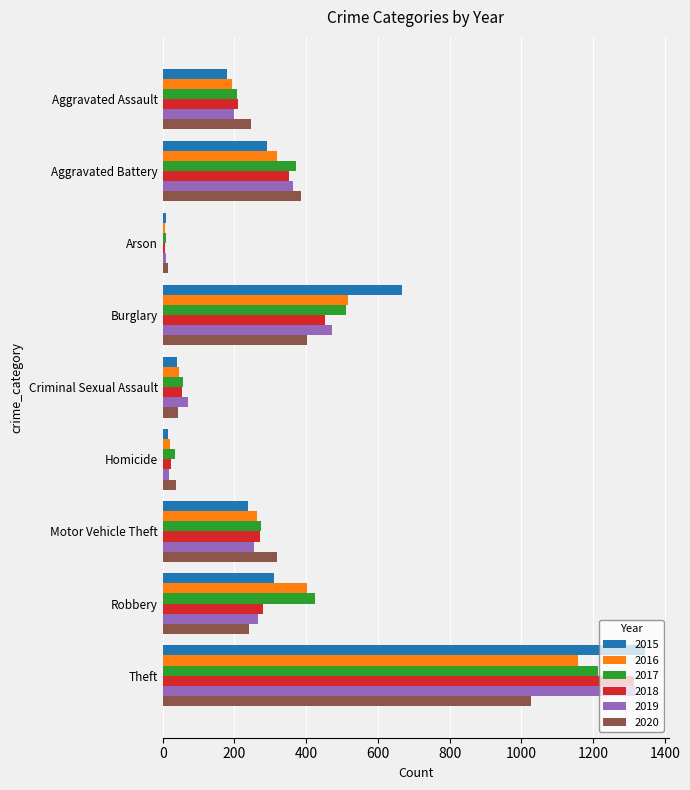

Which series has the largest range (max minus min)?

2015